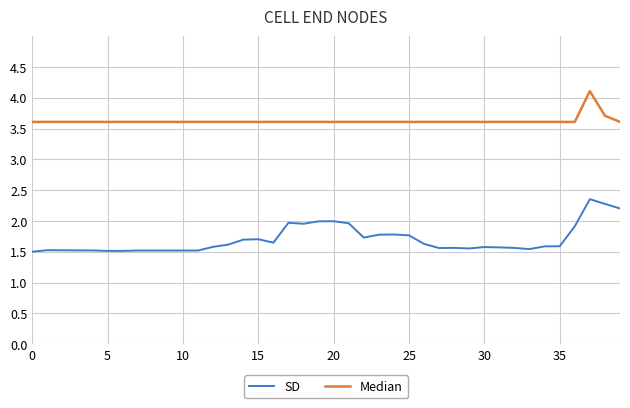

What is the minimum value shown in the chart?

1.5